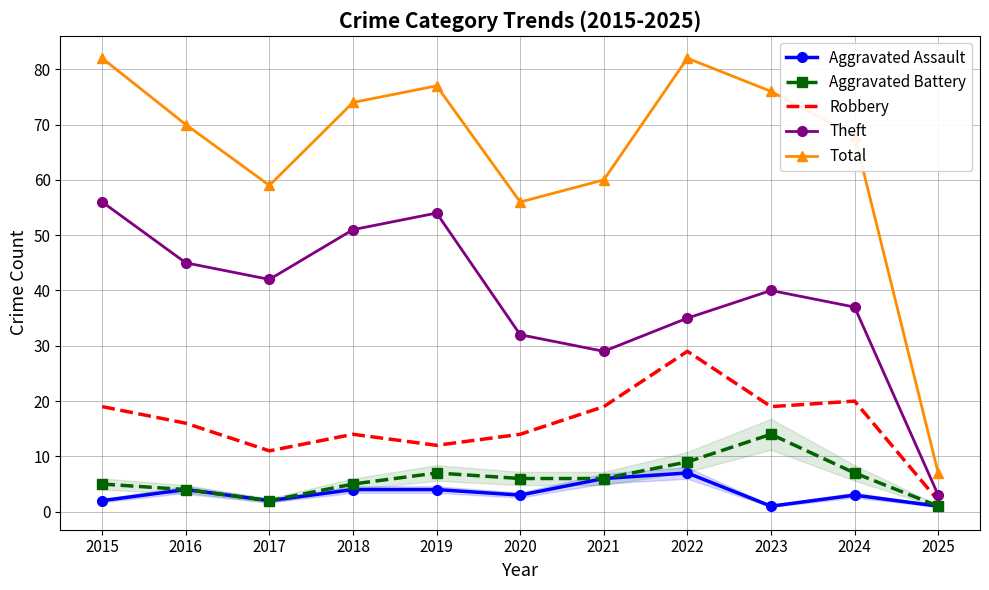

Which has a higher value, 2025 or 2021?

2021